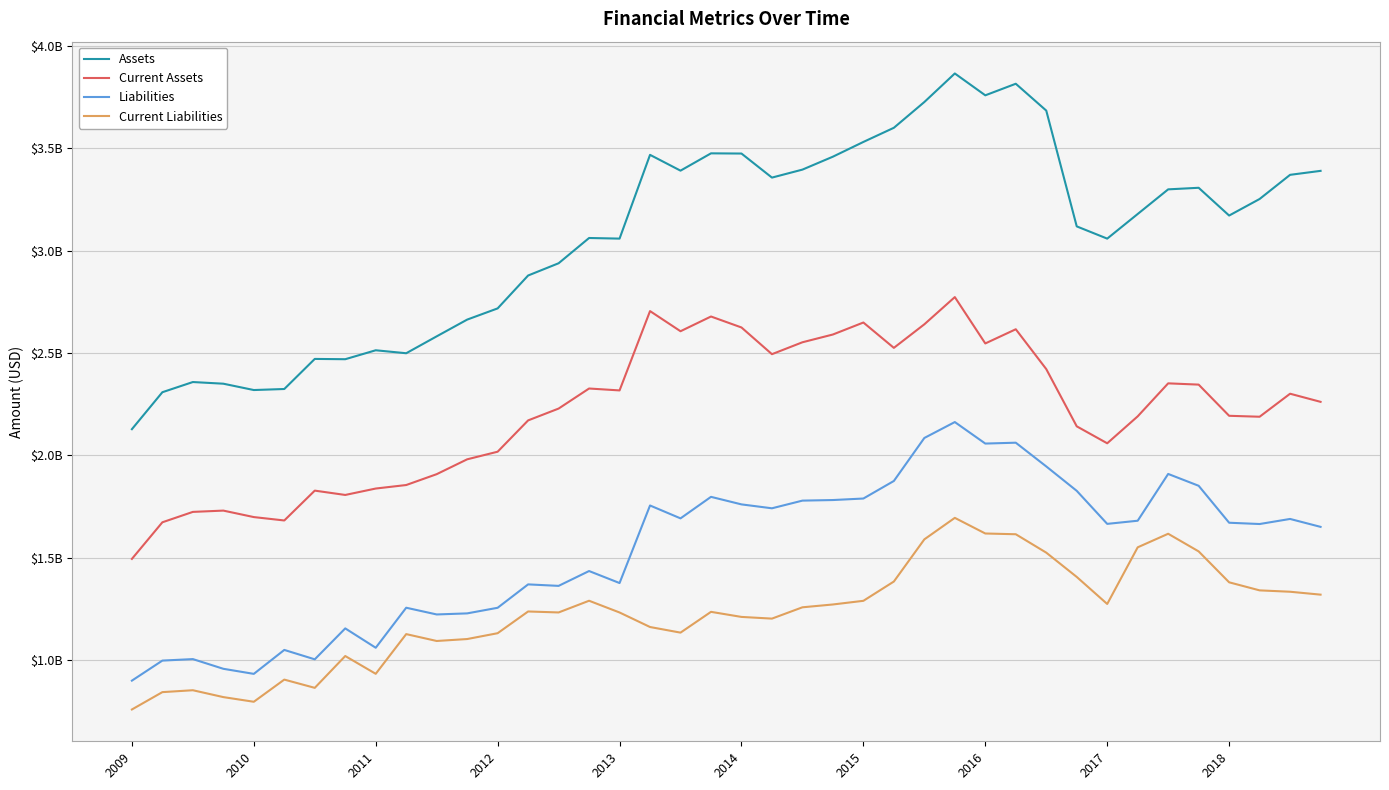

True or false: Current Assets and Assets cross at least once.

False